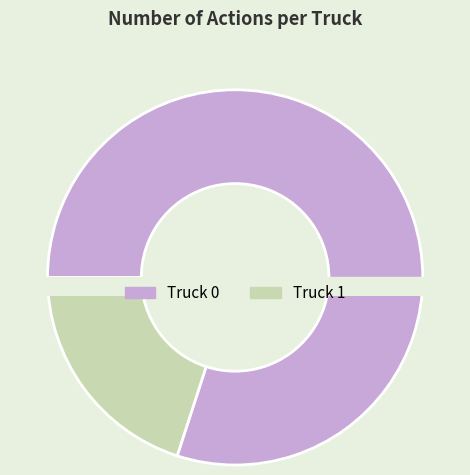

What is the total percentage of Truck 1 and Truck 0?

100.0%